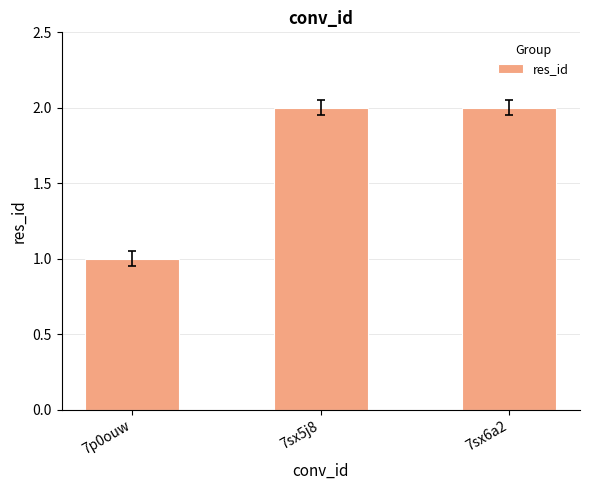

Between 7sx5j8 and 7p0ouw, which is larger?

7sx5j8